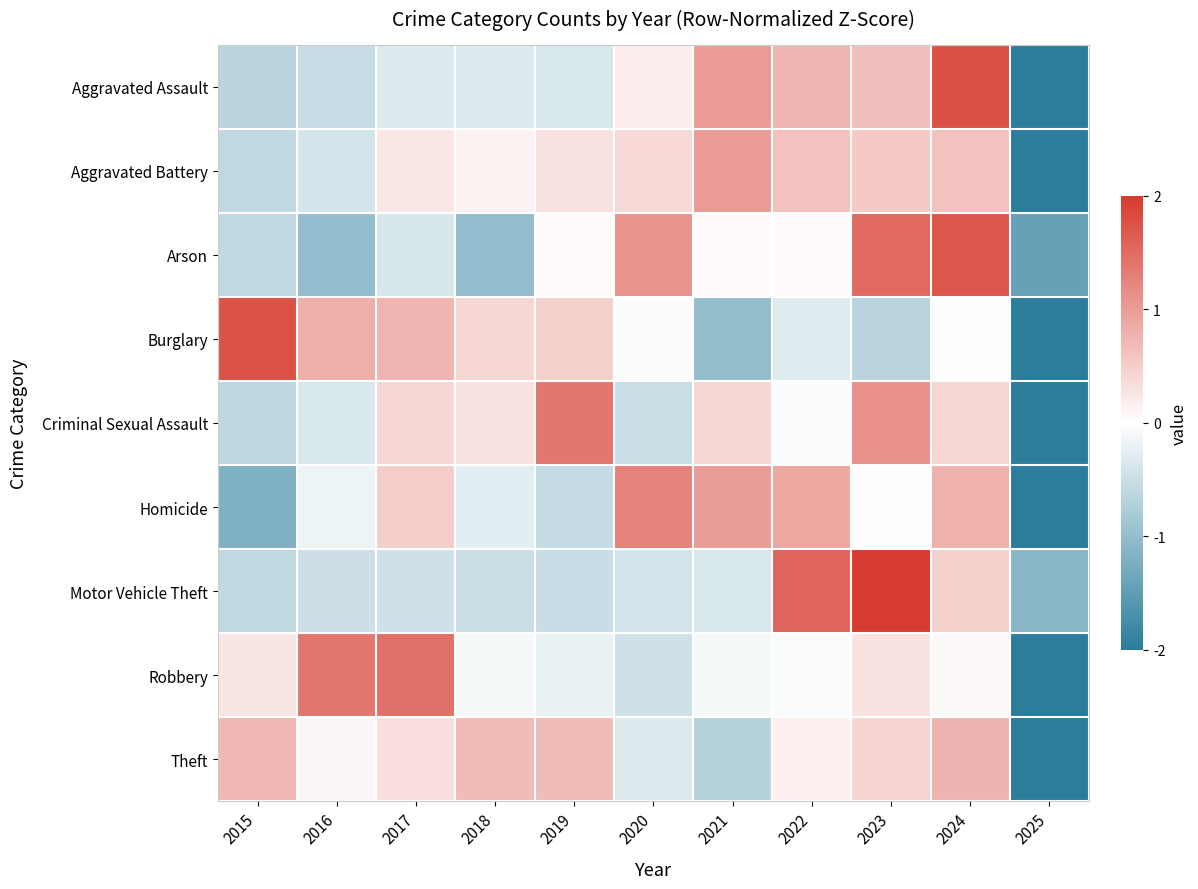

At which category does the chart reach its peak across all series?

2023